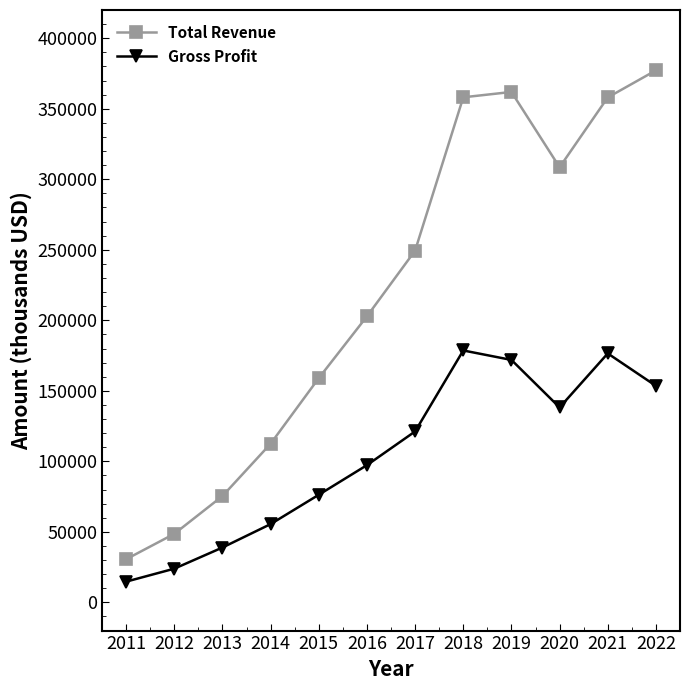

The value of Gross Profit at 2016 is 152200. True or false?

False